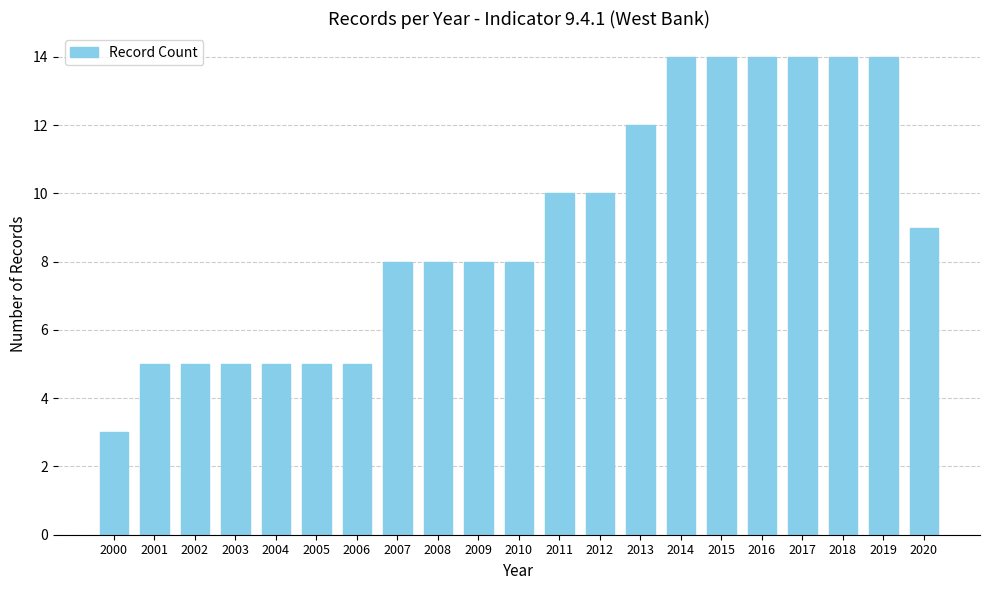

What is the minimum value shown in the chart?

3